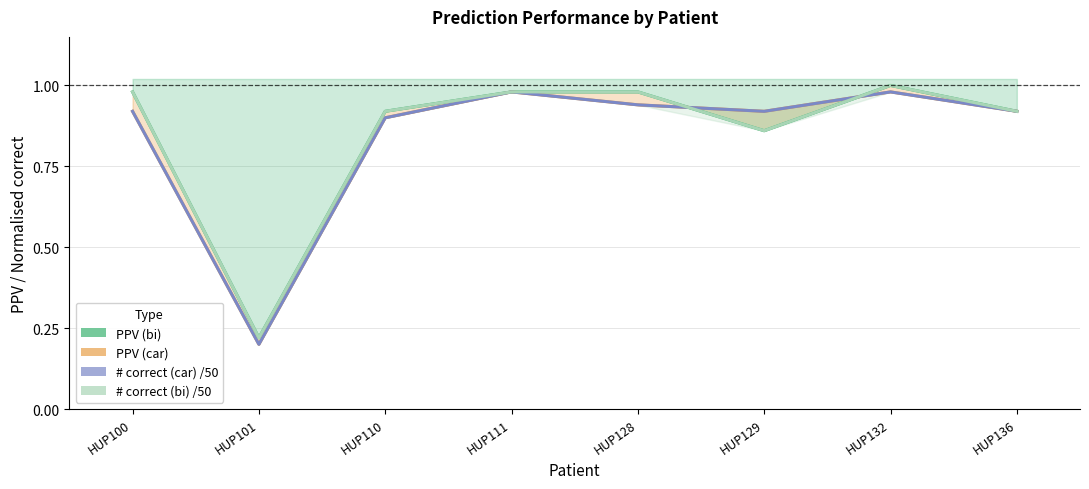

Reading right to left, transcribe all the data shown in this chart.

PPV (bi): HUP136=0.9	HUP132=1.0	HUP129=0.9	HUP128=1.0	HUP111=1.0	HUP110=0.9	HUP101=0.2	HUP100=1.0
PPV (car): HUP136=0.9	HUP132=1.0	HUP129=0.9	HUP128=0.9	HUP111=1.0	HUP110=0.9	HUP101=0.2	HUP100=0.9
# correct (car) /50: HUP136=0.9	HUP132=1.0	HUP129=0.9	HUP128=0.9	HUP111=1.0	HUP110=0.9	HUP101=0.2	HUP100=0.9
# correct (bi) /50: HUP136=0.9	HUP132=1.0	HUP129=0.9	HUP128=1.0	HUP111=1.0	HUP110=0.9	HUP101=0.2	HUP100=1.0